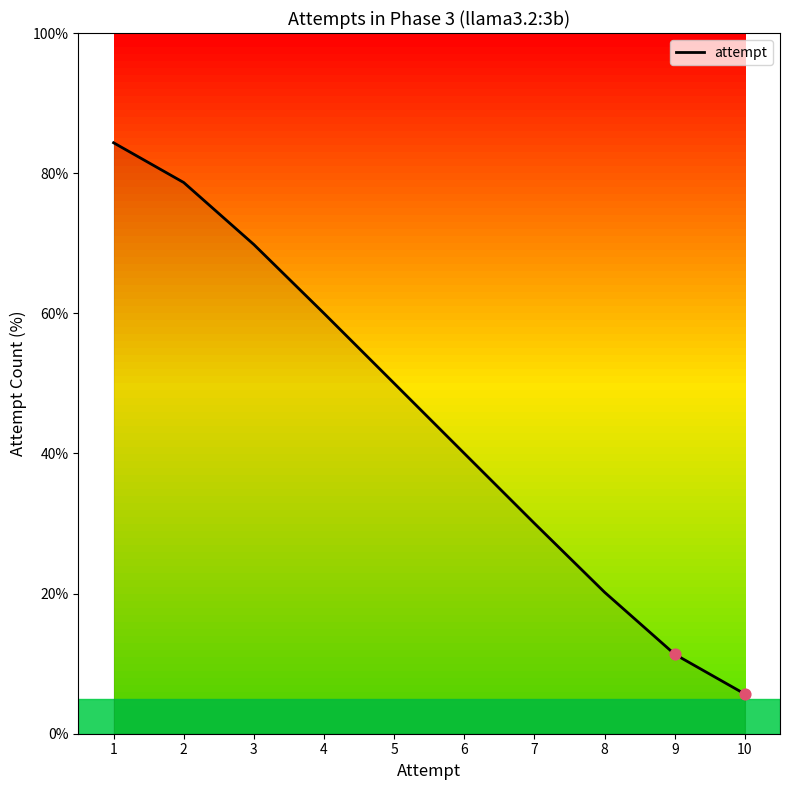

Which has a higher value, 4 or 7?

4